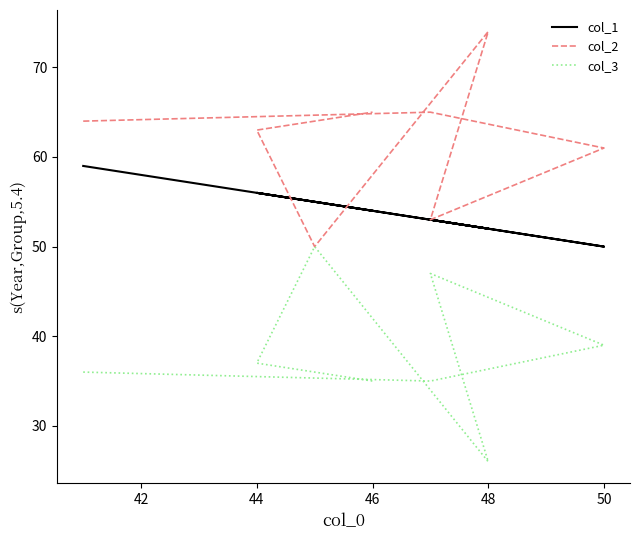

True or false: col_2 and col_3 intersect in this chart.

False